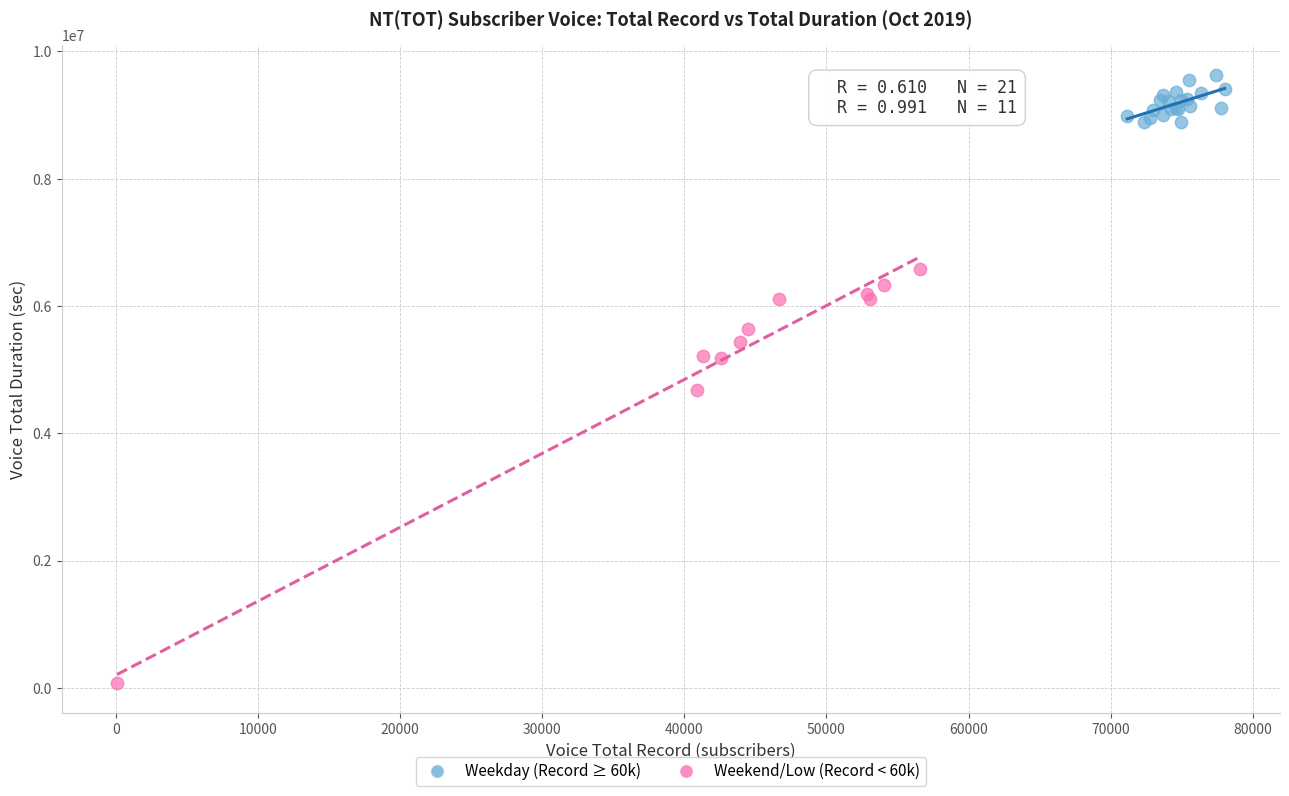

Which series contains the highest Y value?

Weekday (Record ≥ 60k)